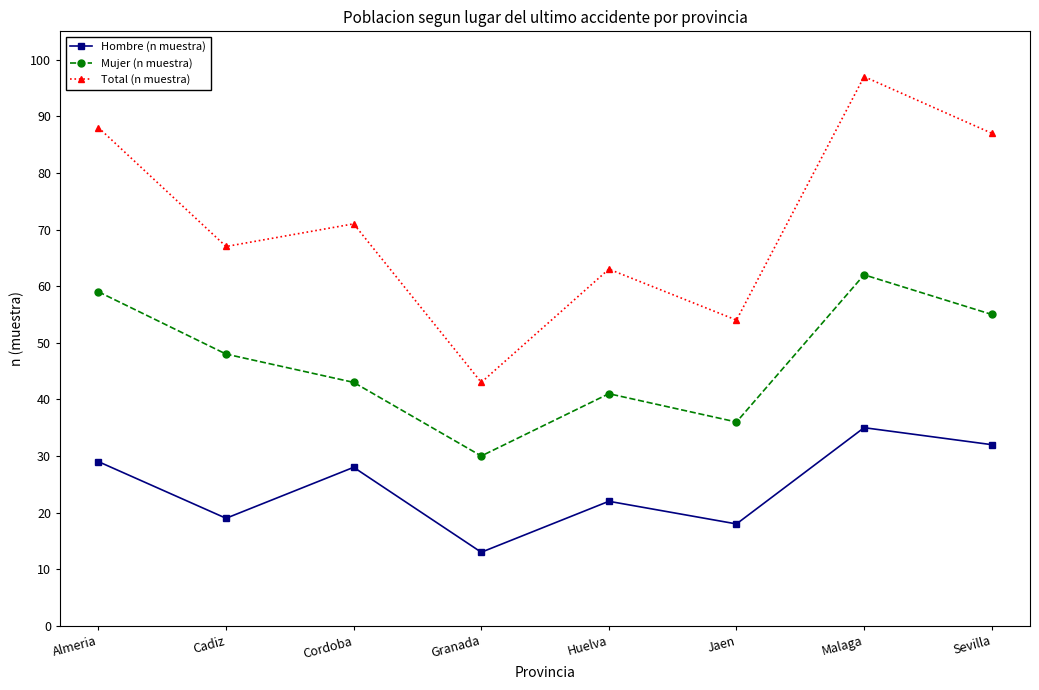

Reading right to left, what are all the values shown in this chart?

Hombre (n muestra): 32	35	18	22	13	28	19	29
Mujer (n muestra): 55	62	36	41	30	43	48	59
Total (n muestra): 87	97	54	63	43	71	67	88